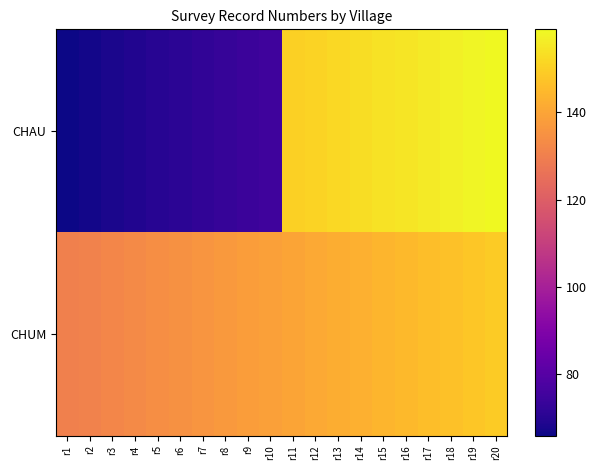

Reading left to right, what are all the values shown in this chart?

CHAU: r1=66	r2=67	r3=68	r4=69	r5=70	r6=71	r7=72	r8=73	r9=74	r10=75	r11=150	r12=151	r13=152	r14=153	r15=154	r16=155	r17=156	r18=157	r19=158	r20=159
CHUM: r1=130	r2=131	r3=132	r4=133	r5=134	r6=135	r7=136	r8=137	r9=138	r10=139	r11=140	r12=141	r13=142	r14=143	r15=144	r16=145	r17=146	r18=147	r19=148	r20=149